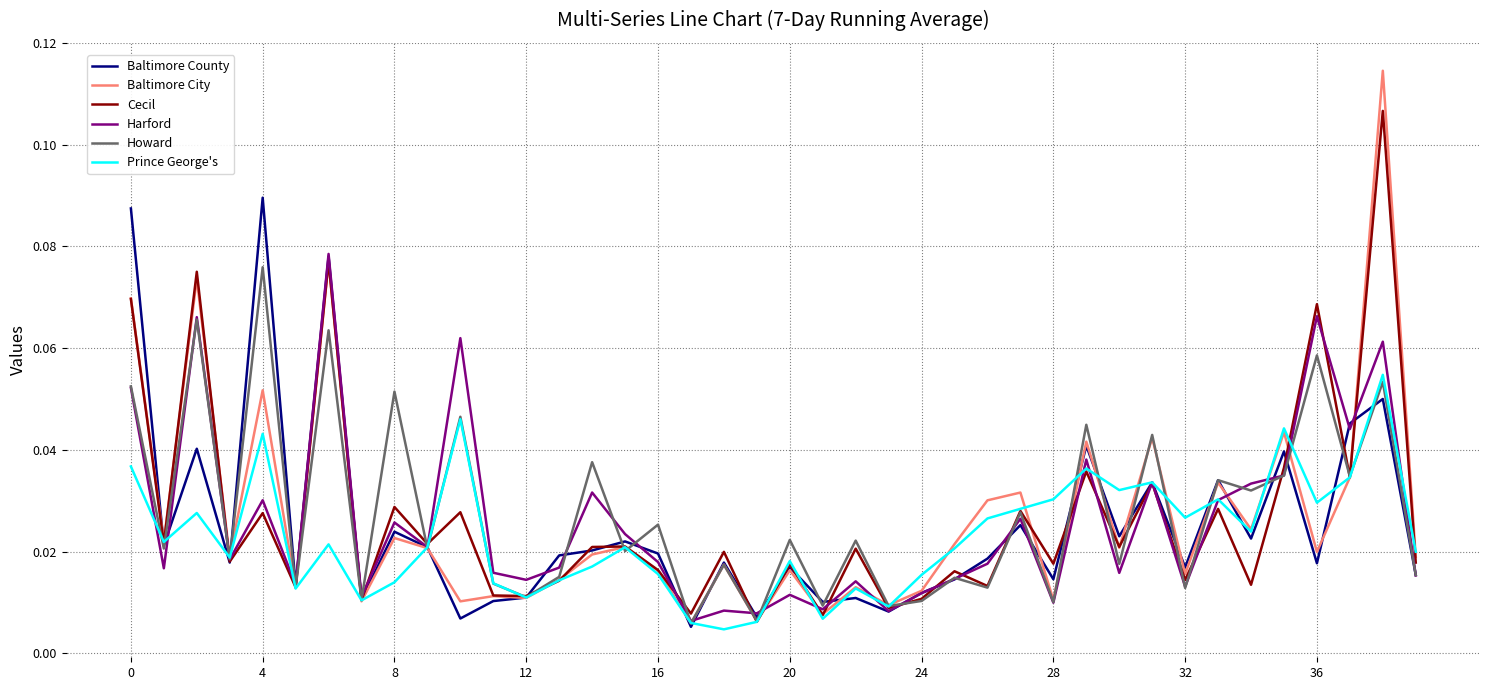

Which series has the widest spread of values?

Baltimore City